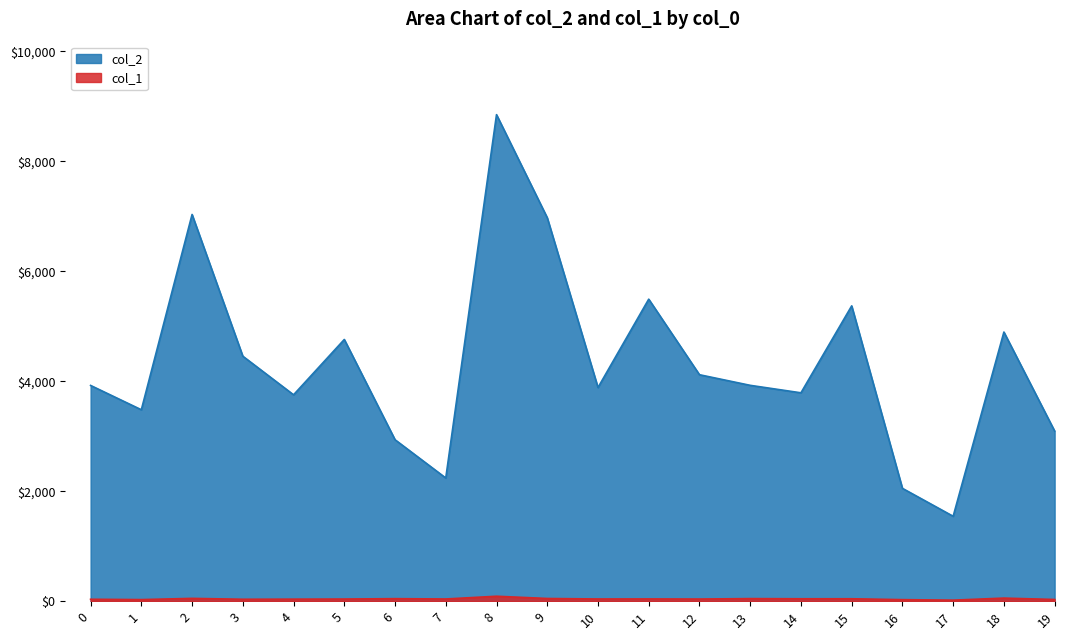

At which label does col_1 reach its peak?

8